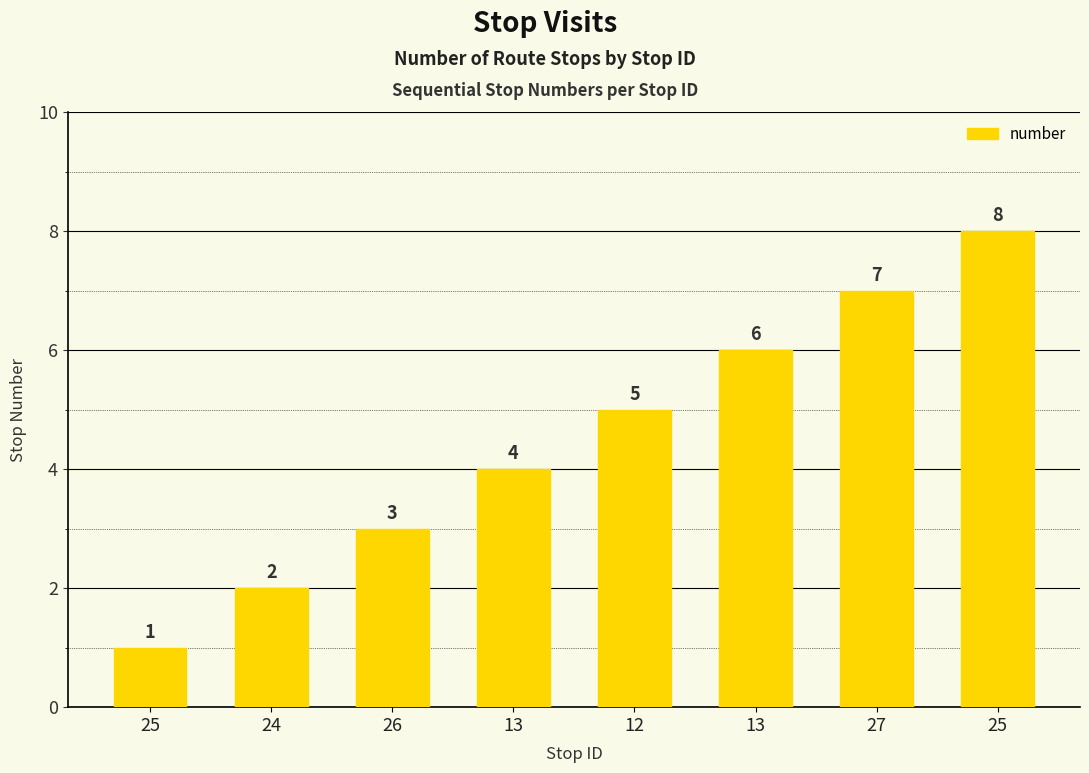

What is the sum of all values?

36